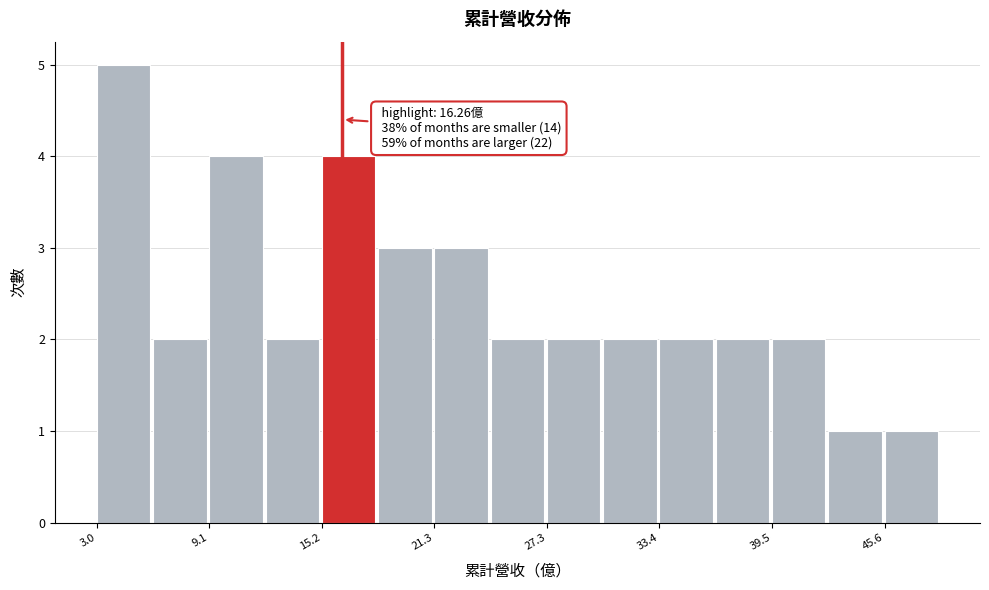

Read against the x-axis, roughly where is the centre of the tallest bar?

4